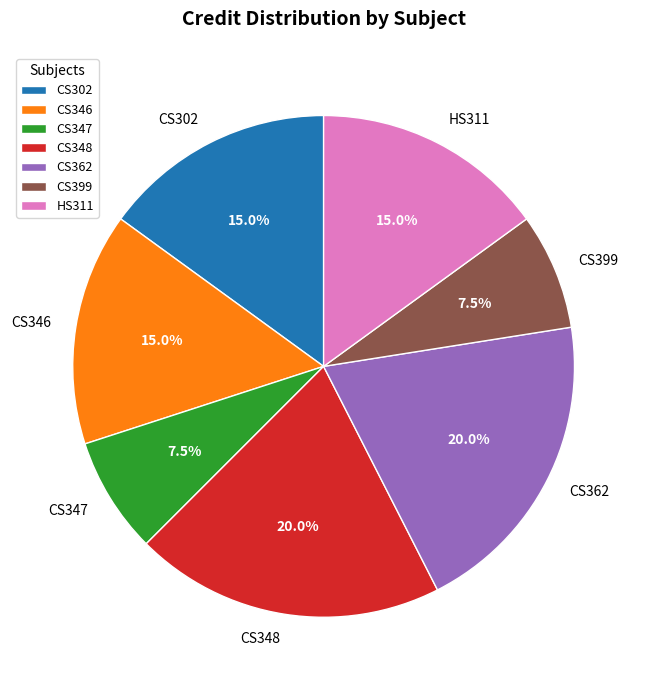

Does any single category account for the majority?

No